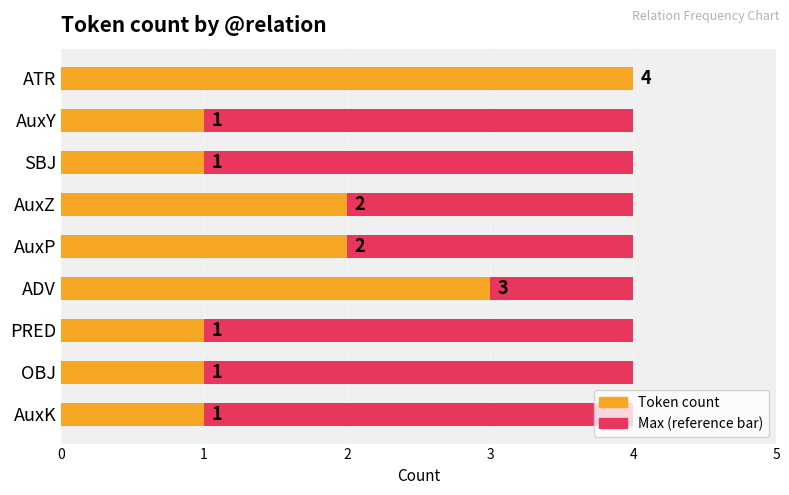

What is the difference between the Token count values at AuxZ and ADV?

1.0